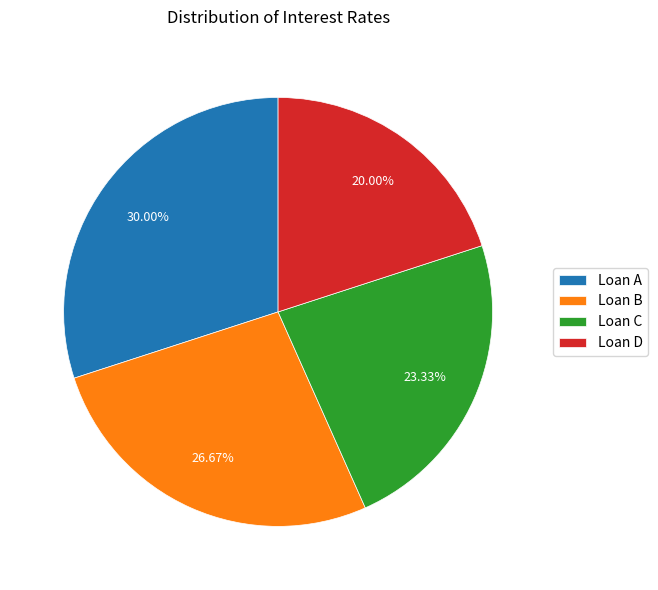

Combined, what portion of the pie is Loan C and Loan D?

43.3%